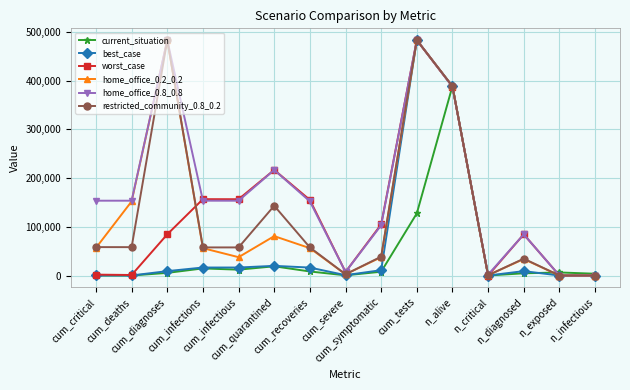

What is the sum of all current_situation values?

598124